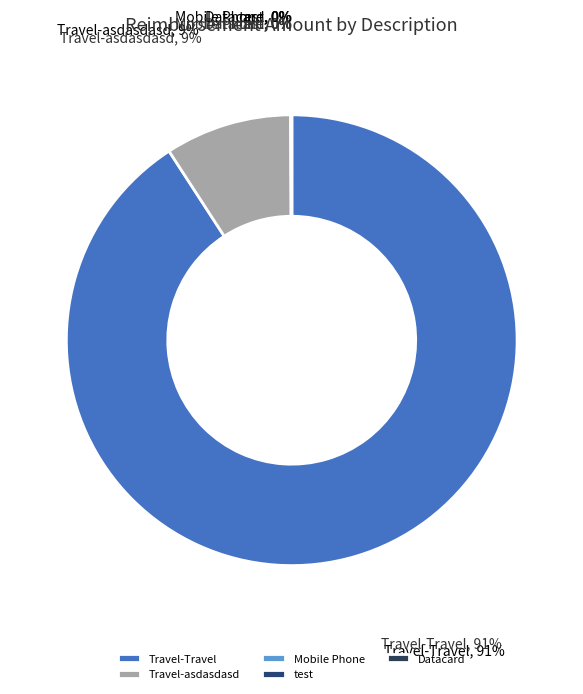

To the nearest percent, what is the difference between the largest and smallest slice percentages?

91%